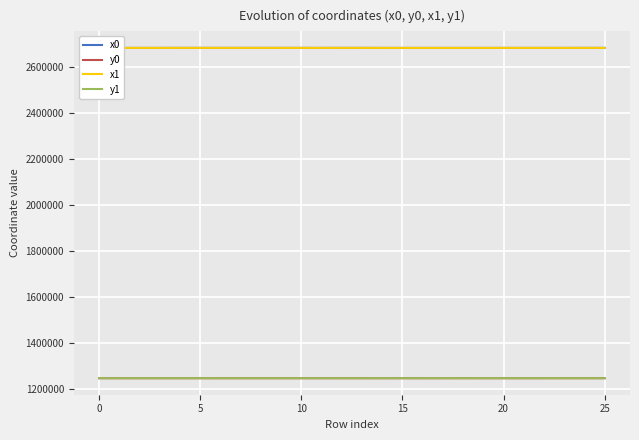

What is the greatest value displayed?

2684044.2